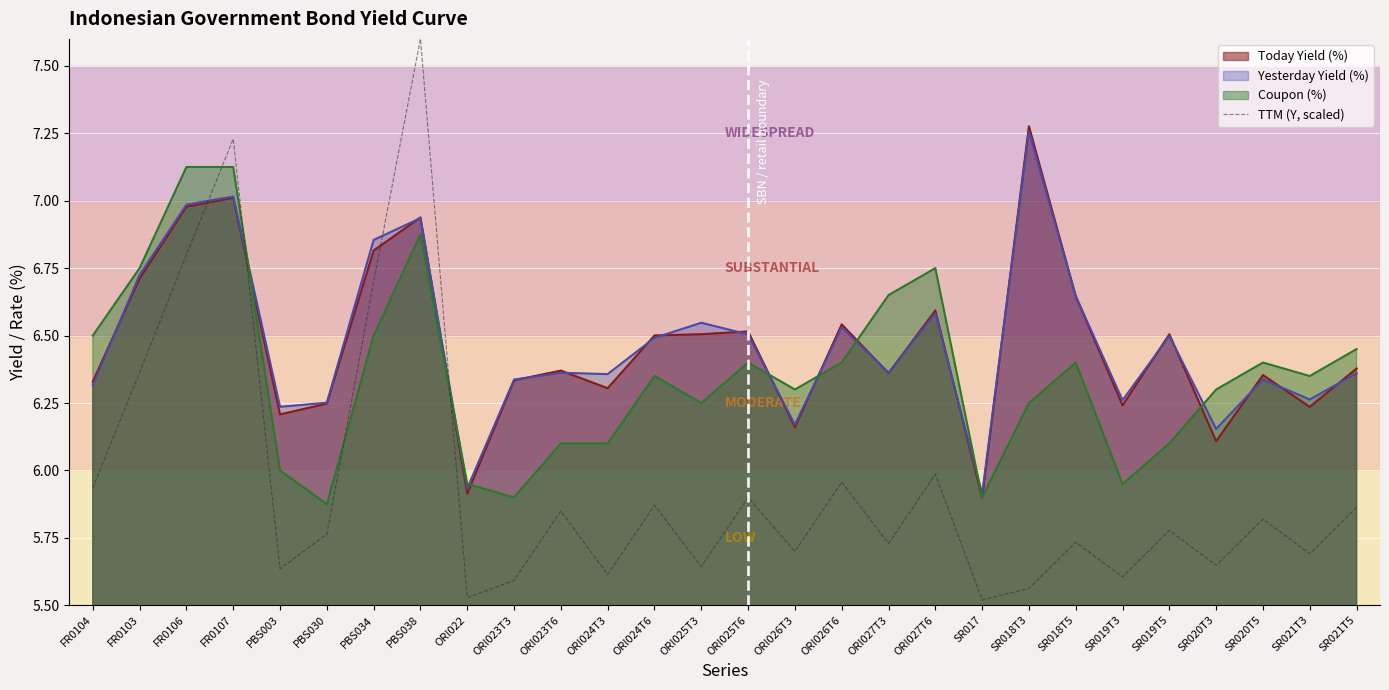

What is the difference between the maximum and minimum values?

2.1